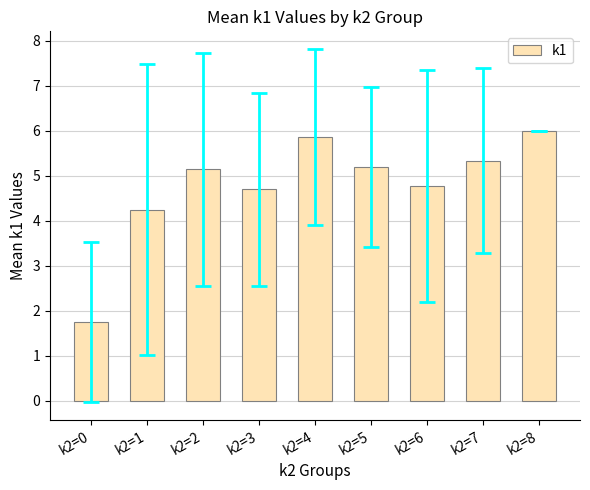

What is the value of the 3rd bar from the left?

5.1